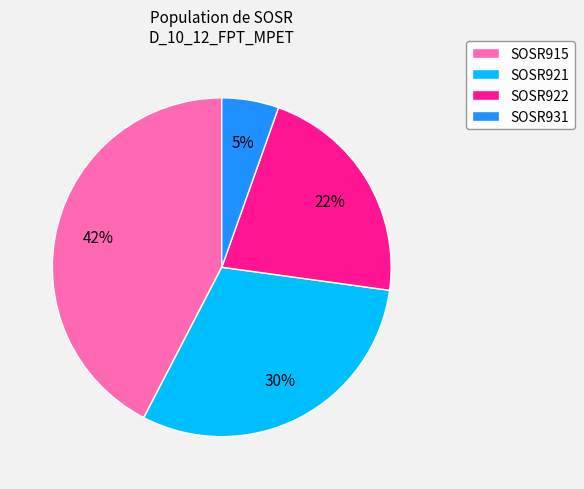

To the nearest percent, what is the average slice percentage?

25%